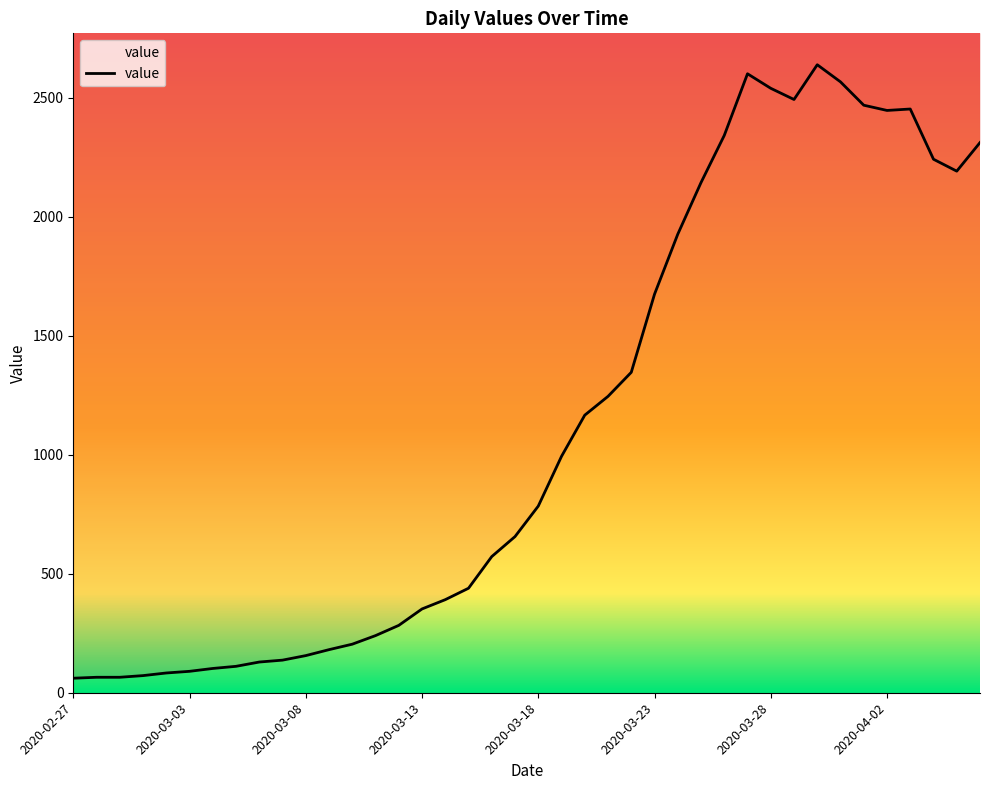

What is the ratio of the value at 2020-03-22 to the value at 2020-04-03?

0.5